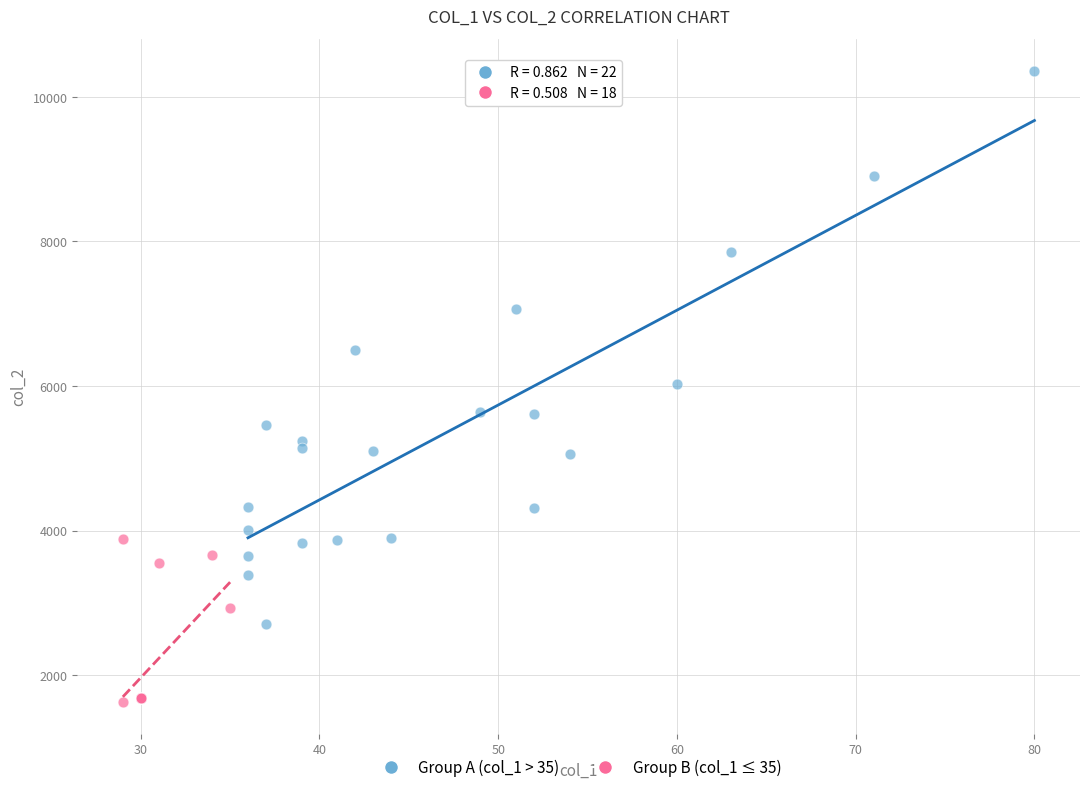

Which series contains the highest Y value?

Group A (col_1 > 35)